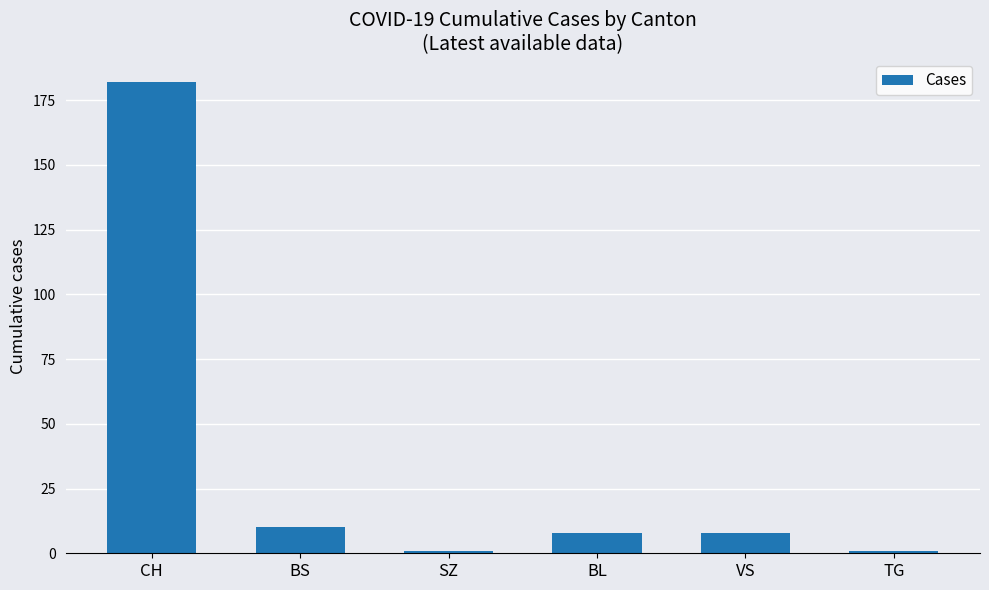

True or false: the data shows 8 at BL.

True